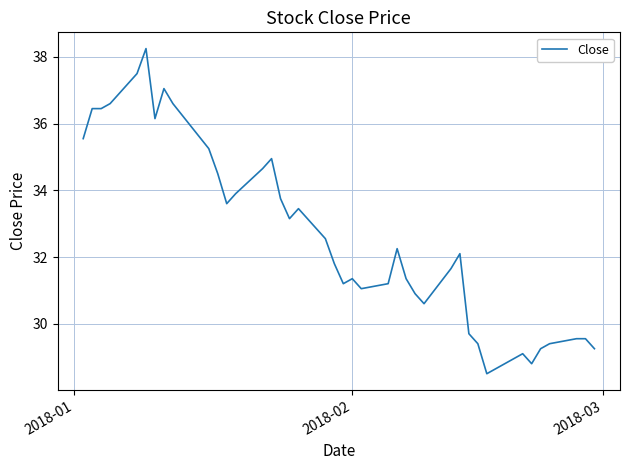

What is the smallest value displayed?

28.5